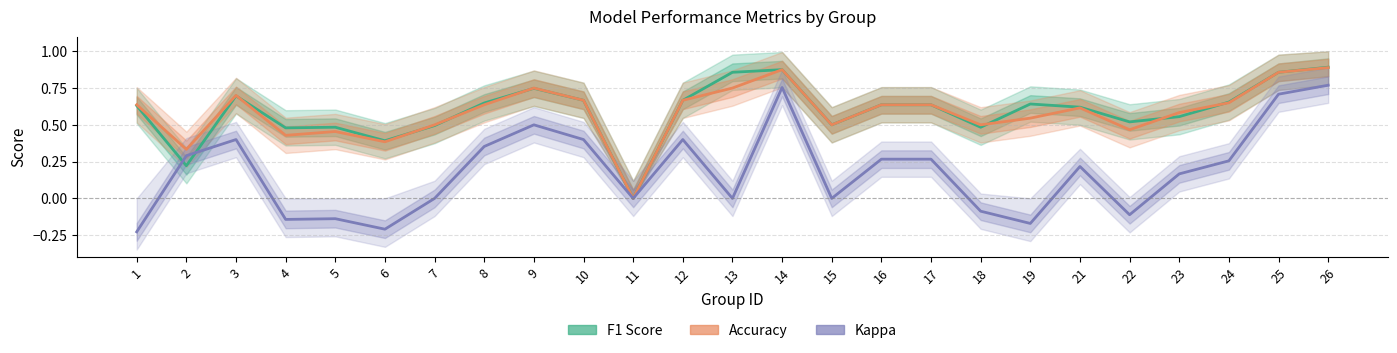

Which series has the largest range (max minus min)?

Kappa